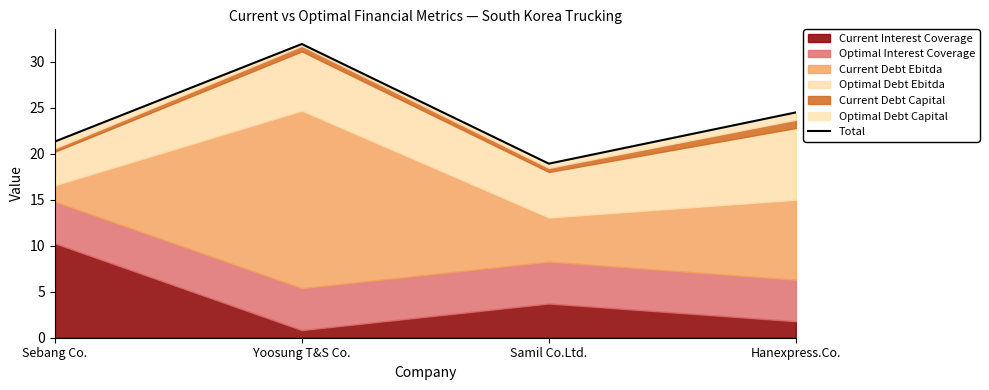

Where is the first local maximum?

Yoosung T&S Co.